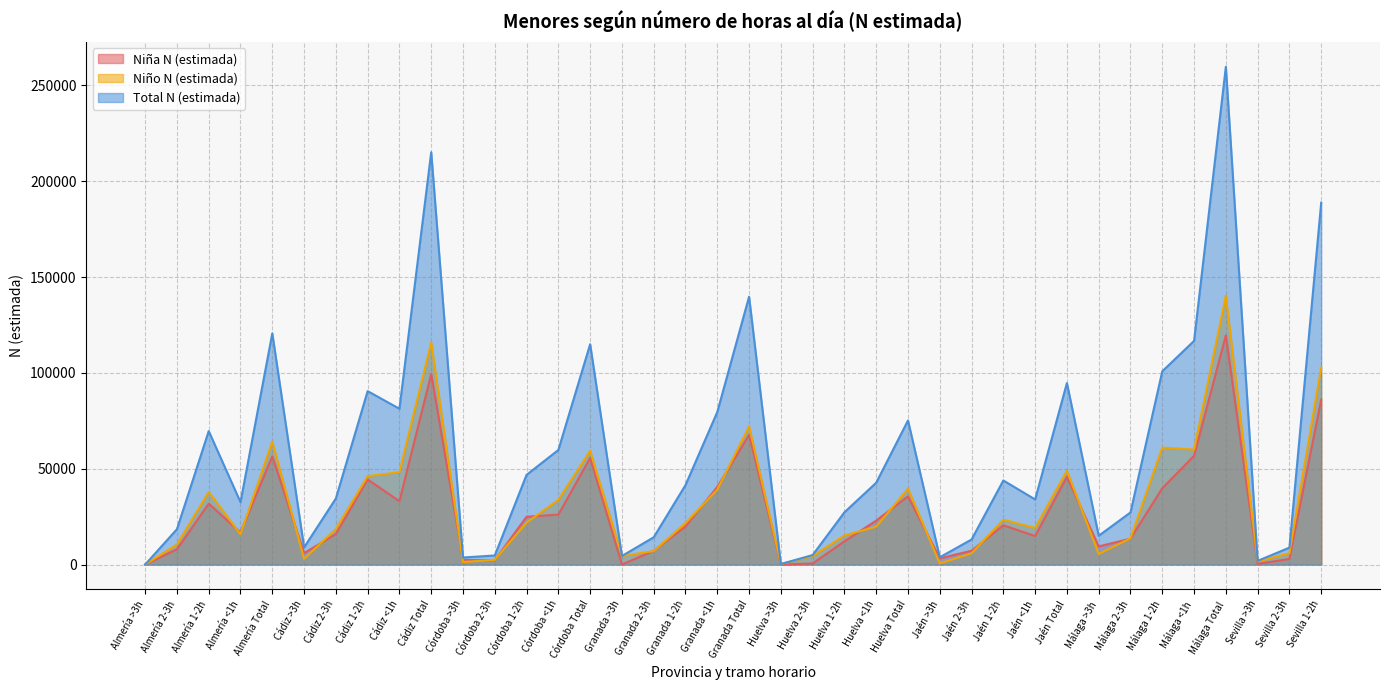

At which label does Total N (estimada) reach its peak?

Málaga Total